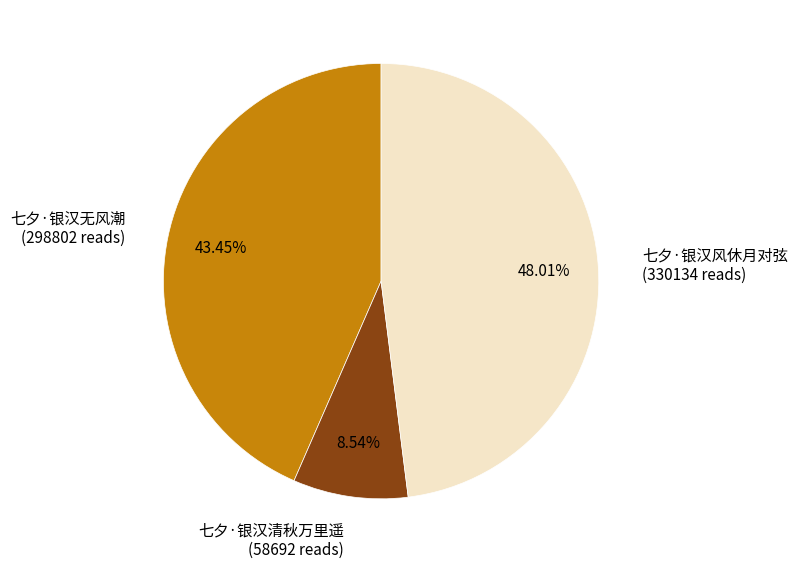

How many slices are in this pie chart?

3